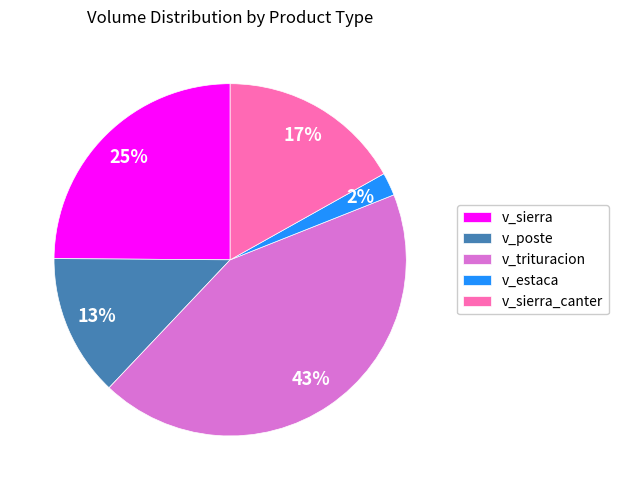

To the nearest percent, what percentage of the pie is v_sierra?

25%